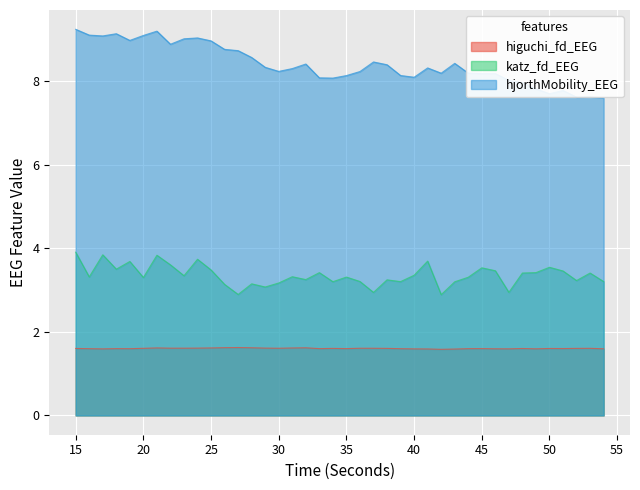

Rank the categories by higuchi_fd_EEG value from lowest to highest.

42, 43, 41, 40, 17, 47, 49, 54, 46, 39, 16, 19, 44, 18, 33, 35, 45, 51, 48, 50, 15, 34, 52, 38, 53, 20, 37, 36, 30, 23, 22, 24, 29, 31, 25, 21, 32, 28, 26, 27